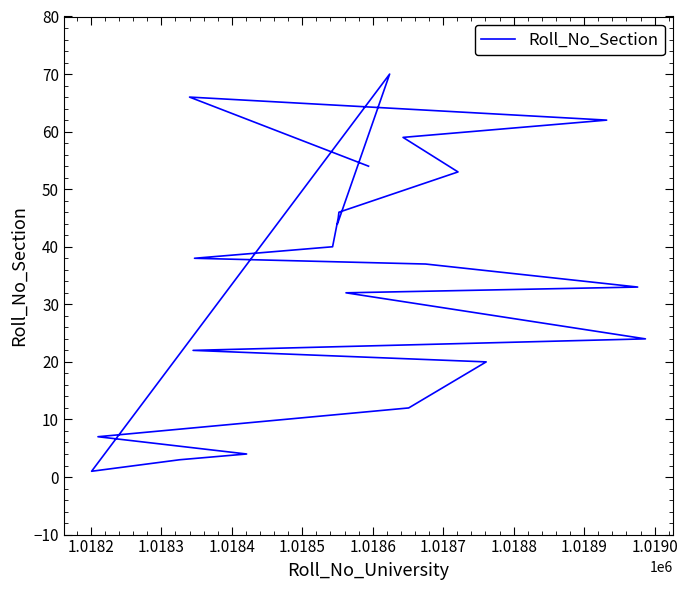

True or false: the data has more than 2 interior local peaks.

False